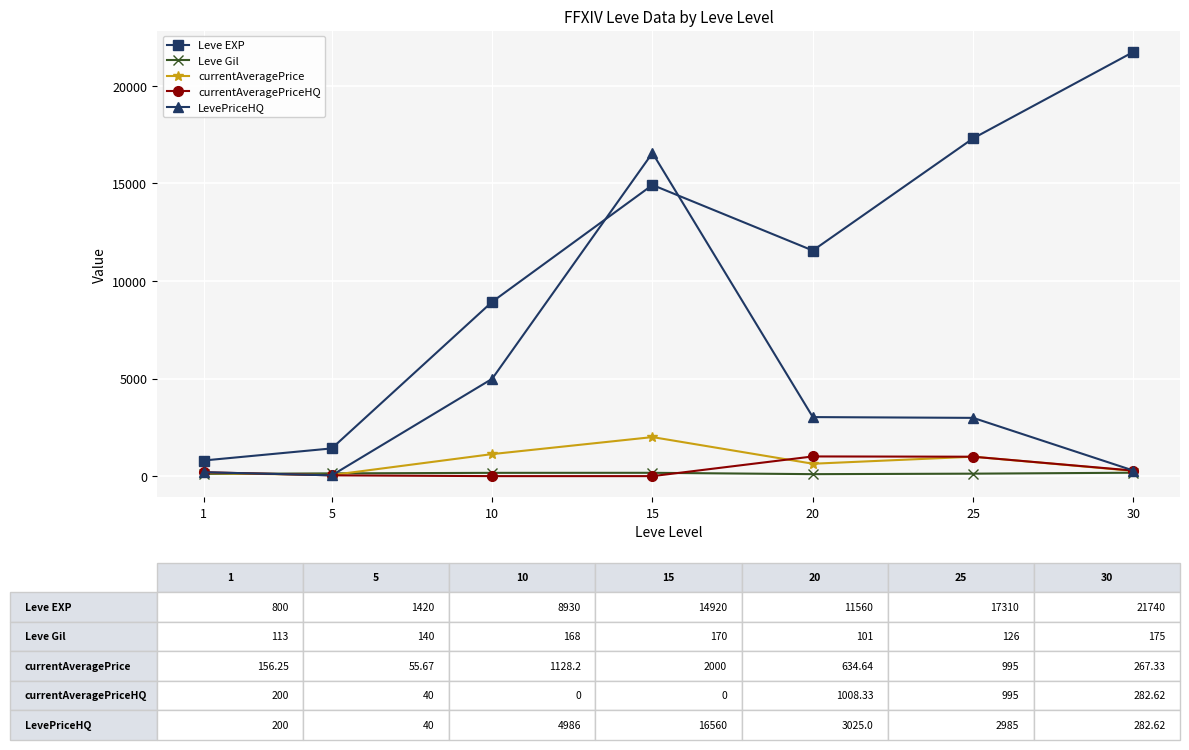

What is the highest value of the LevePriceHQ series?

16560.0